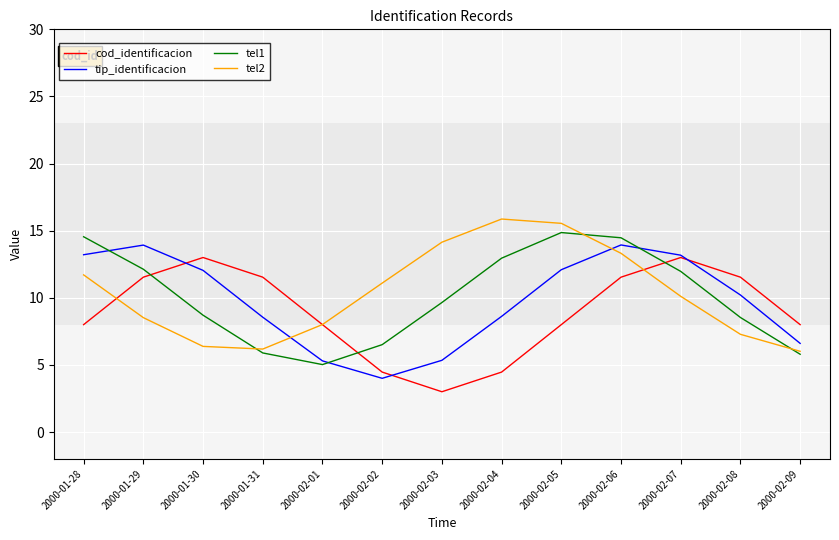

What is the lowest value of the tel1 series?

5.0